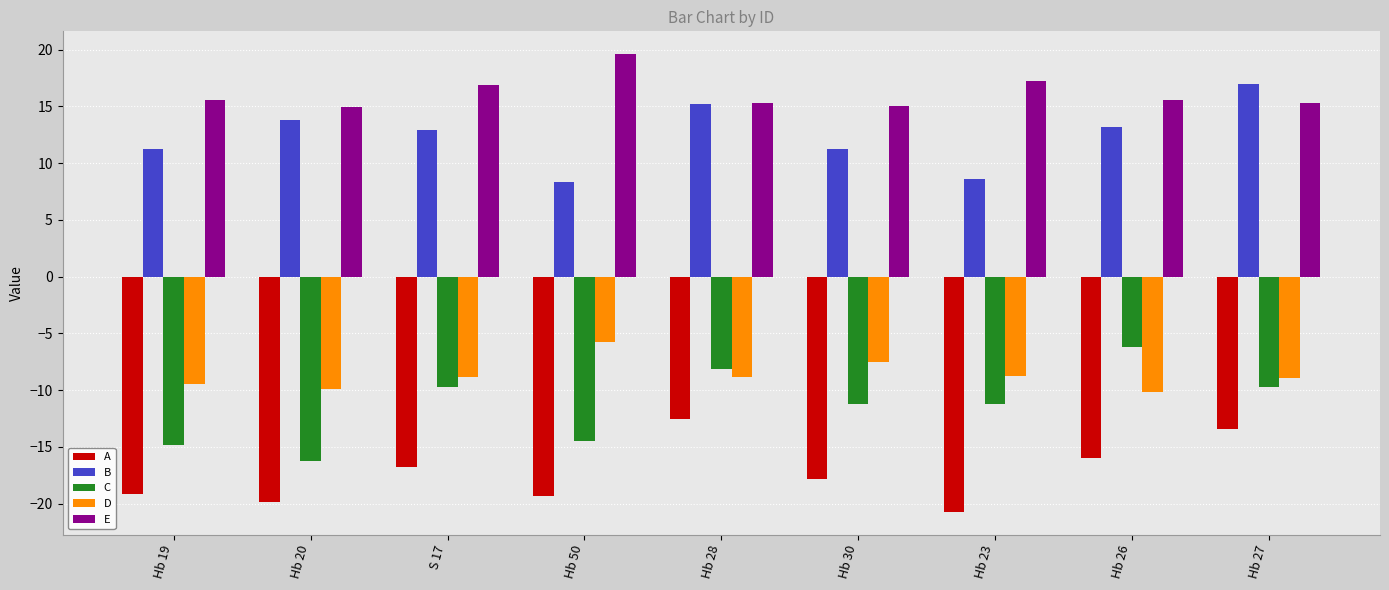

Which series changed the most between Hb 19 and Hb 27?

A